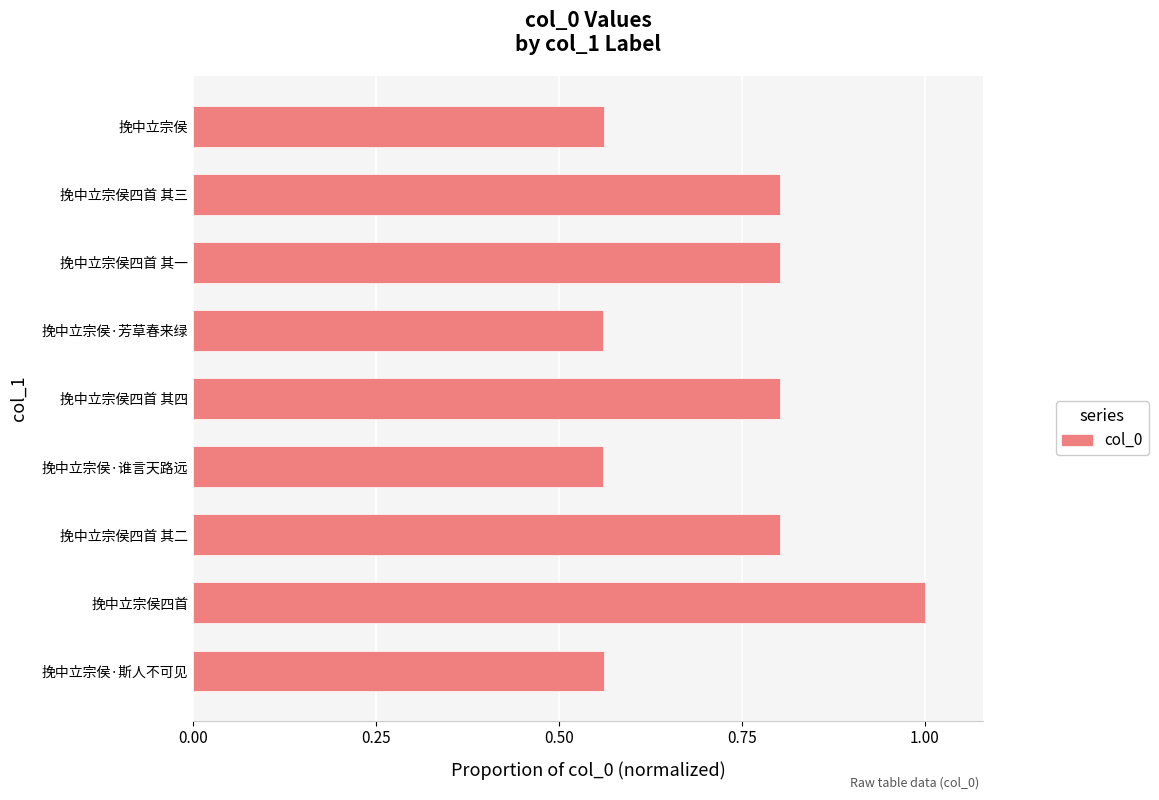

How many values are between 0 and 1?

9